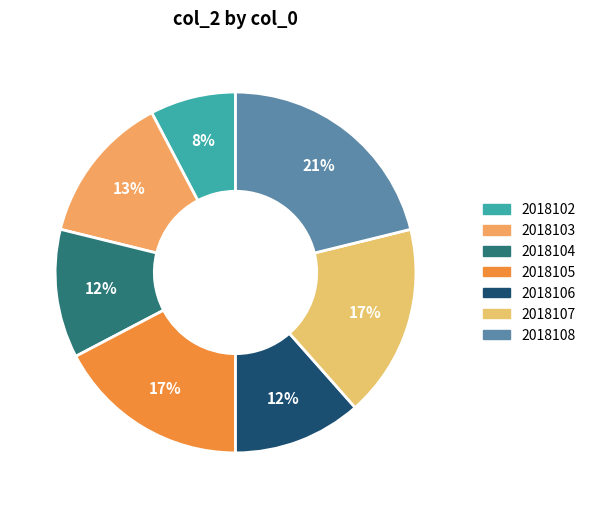

How many slices are in this pie chart?

7